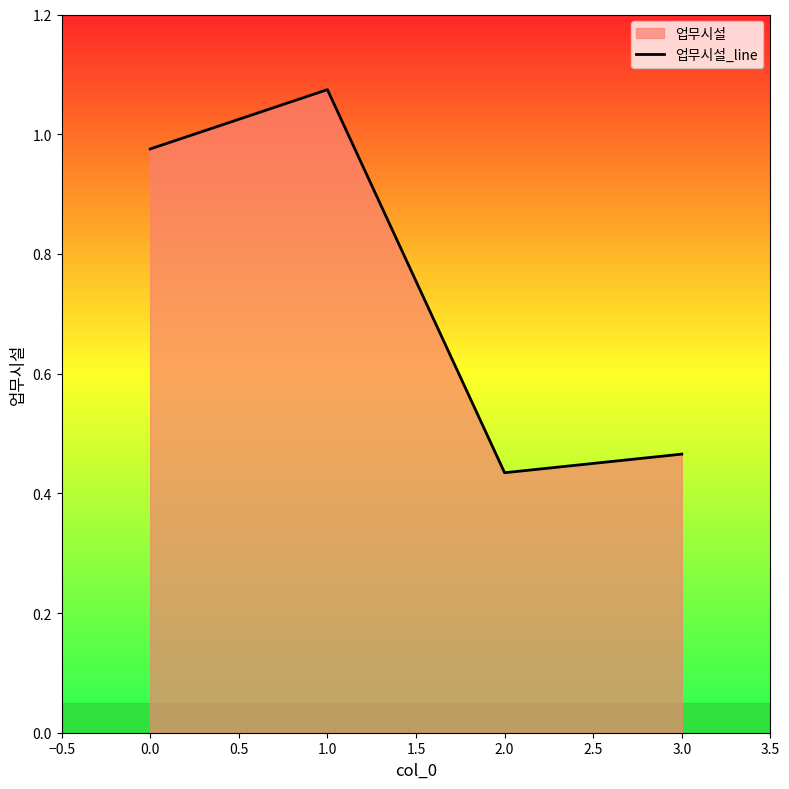

What is the sum of the values at 0.0 and 2.0?

1.4